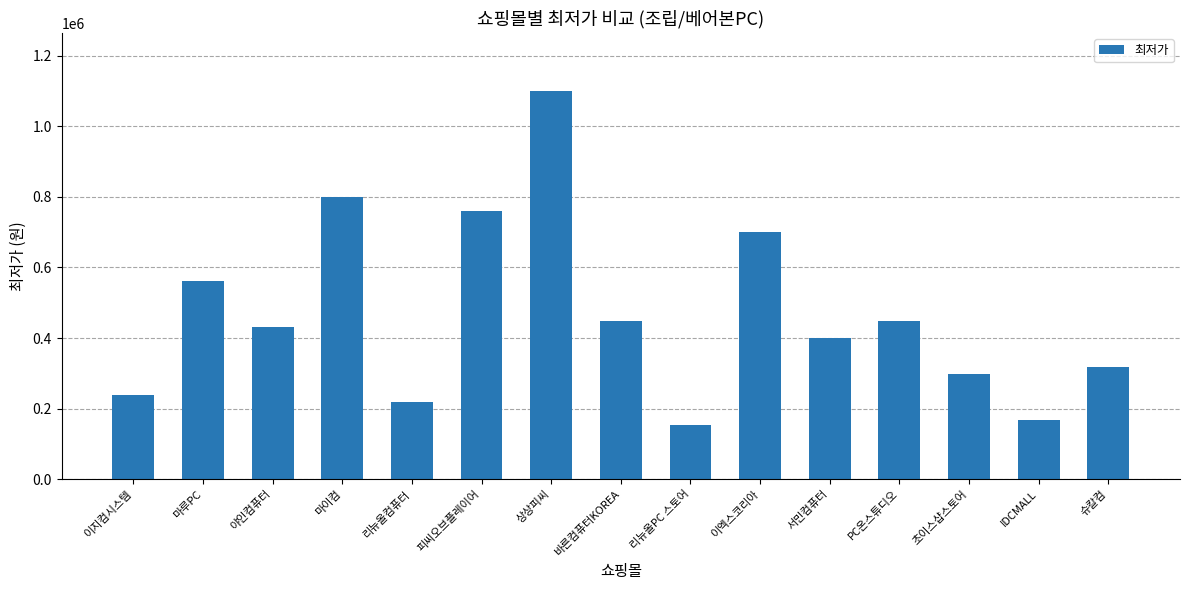

What is the value of the 8th bar from the left?

449000